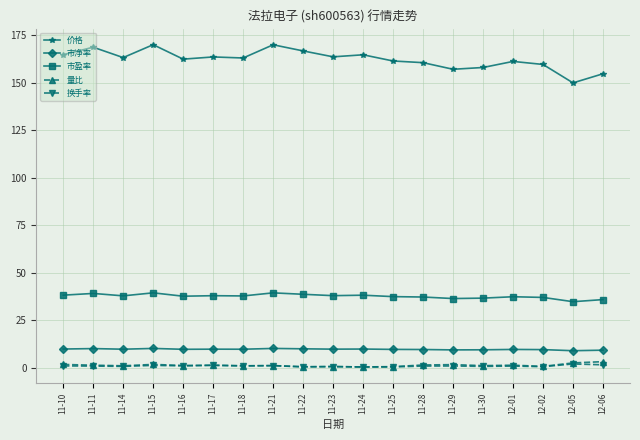

What position from the left is 11-11?

2